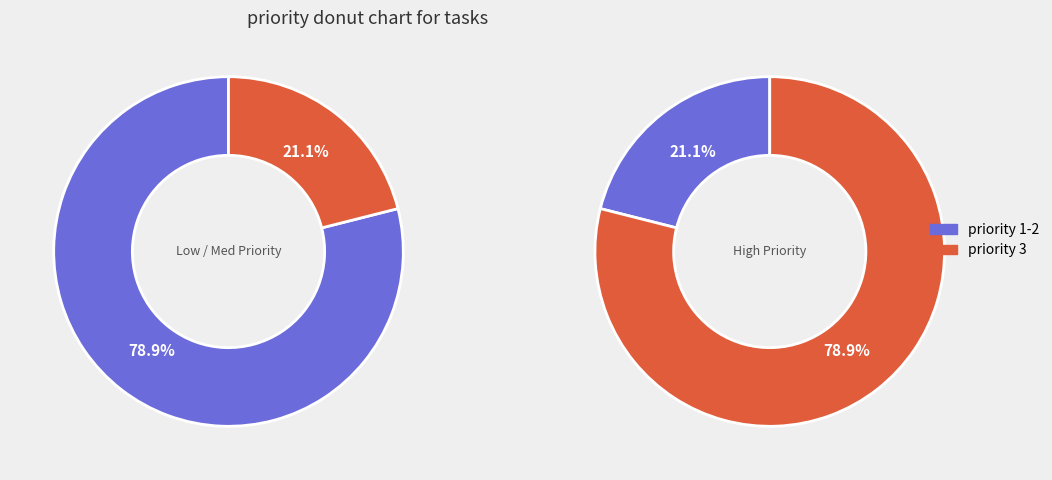

Is the sum of Priority 2 and Priority 3 greater than half?

Yes